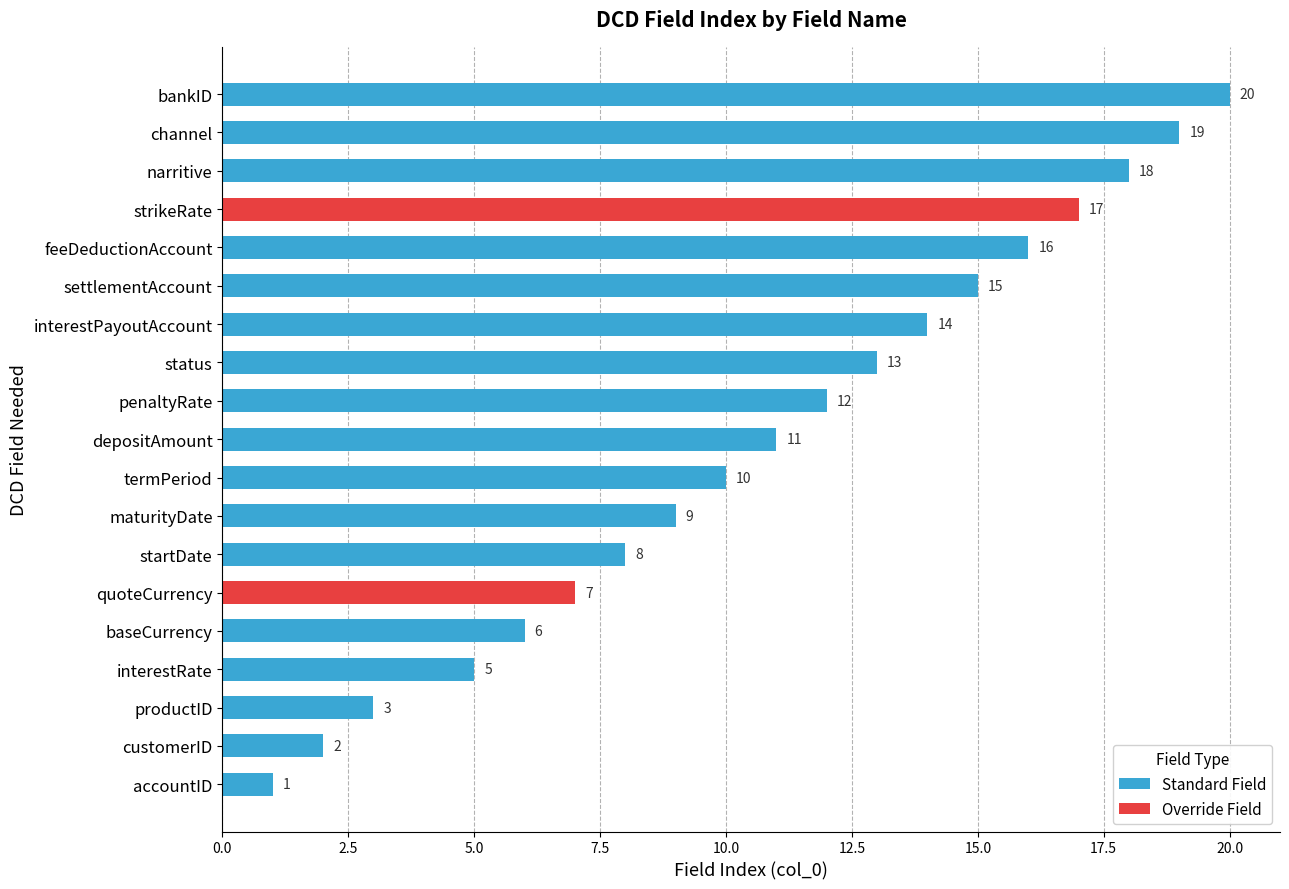

What is the value of the 1st bar from the left?

1